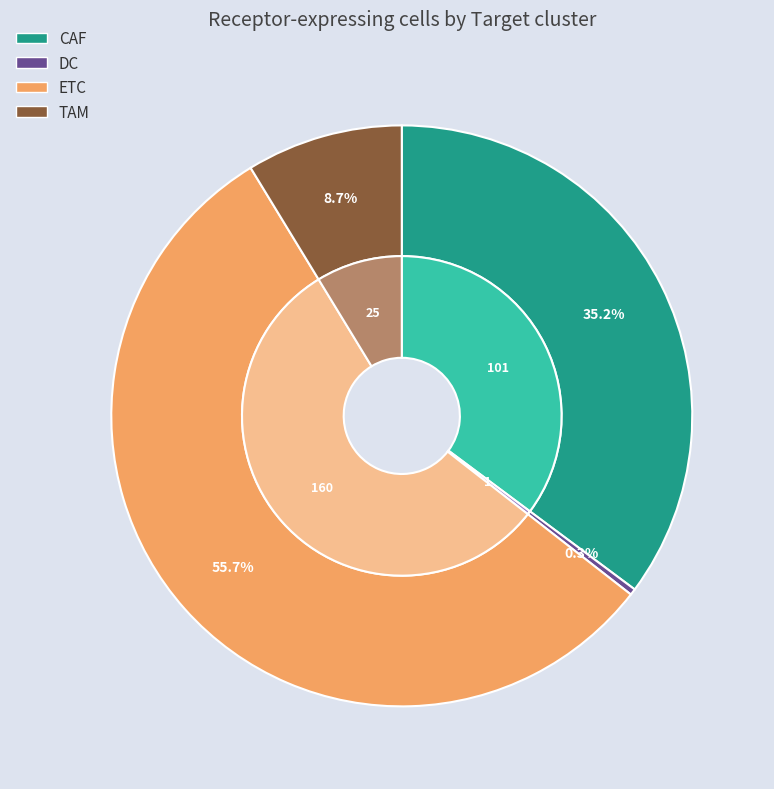

True or false: TAM accounts for 1% of the total.

False